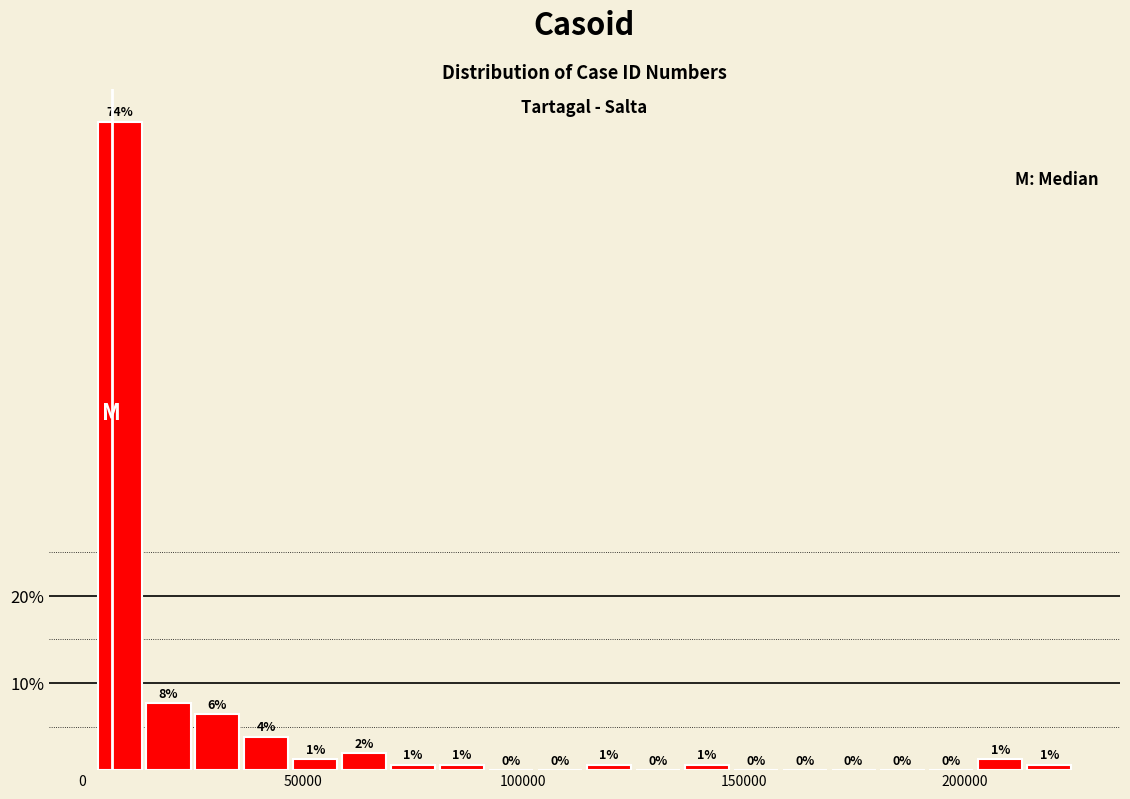

Around what value on the x-axis is the tallest bar? Give the approximate position of its centre, as read against the axis.

10000